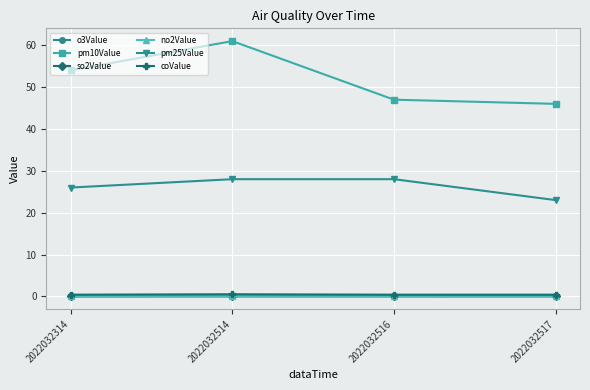

Which series has the widest spread of values?

pm10Value